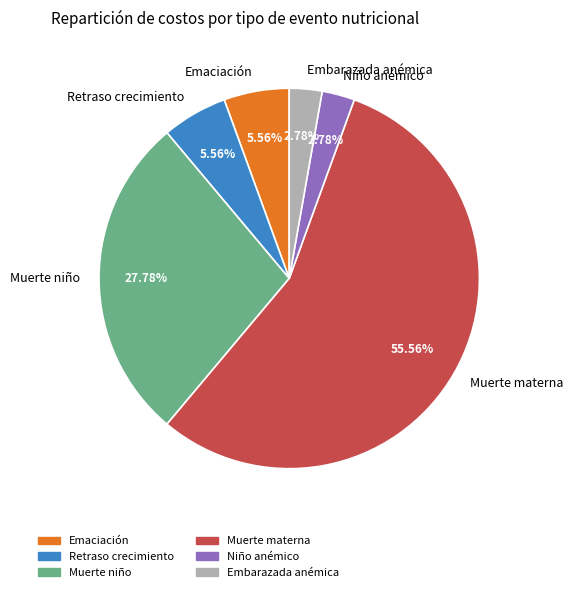

What is the ratio of the value at Retraso crecimiento to the value at Emaciación?

1.0